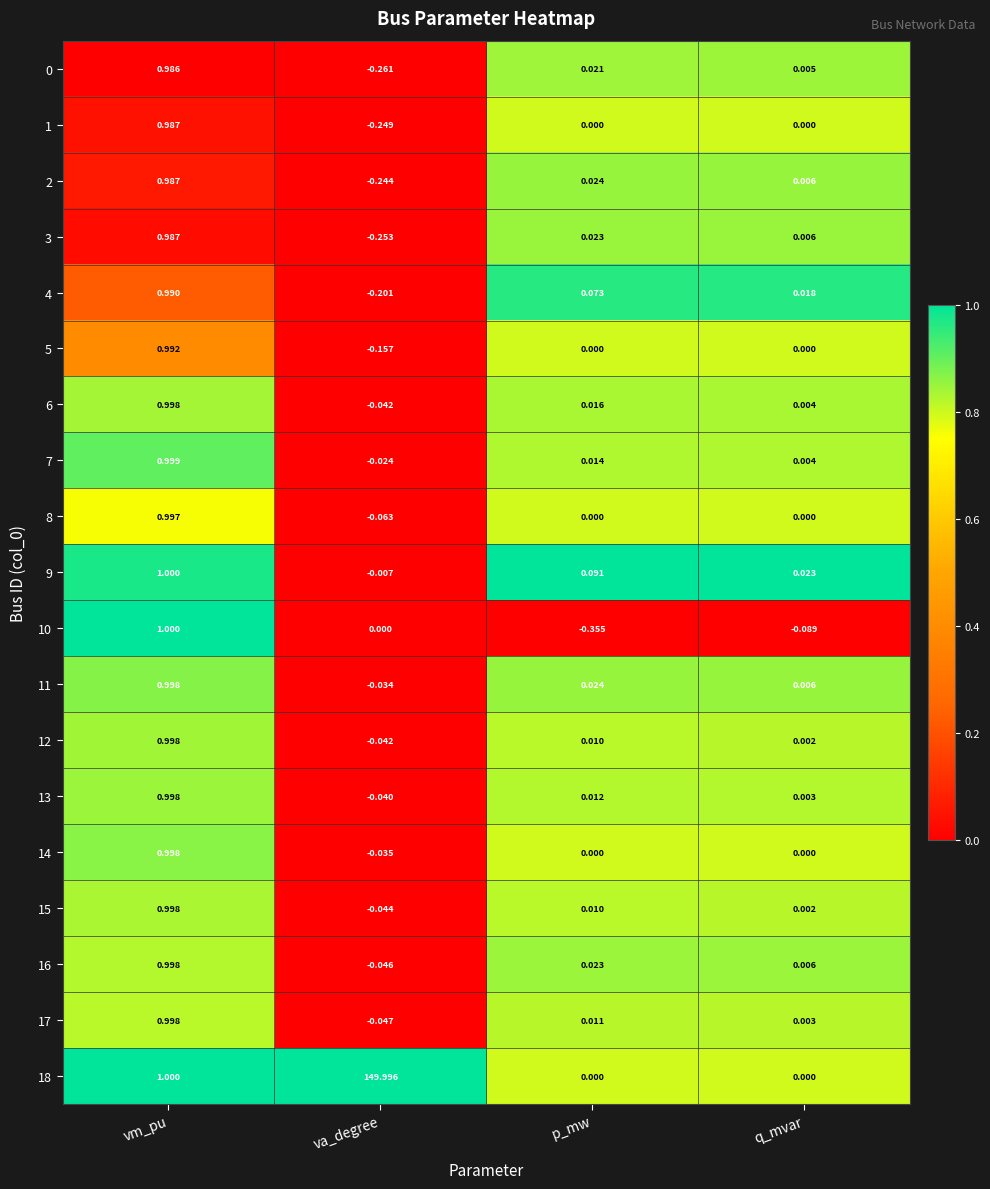

What is the total value across all series at va_degree?

148.2